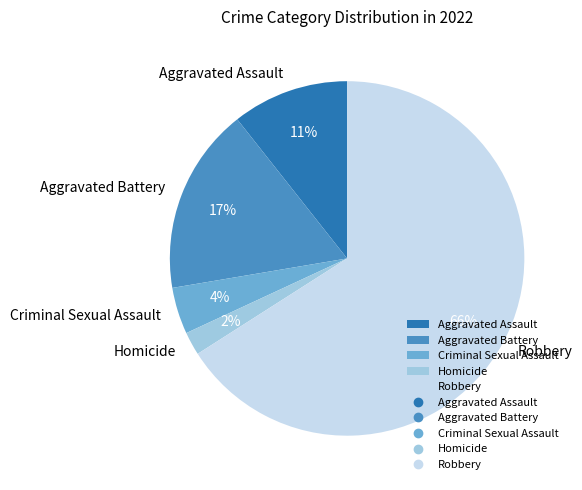

Which slice is the smallest?

Homicide